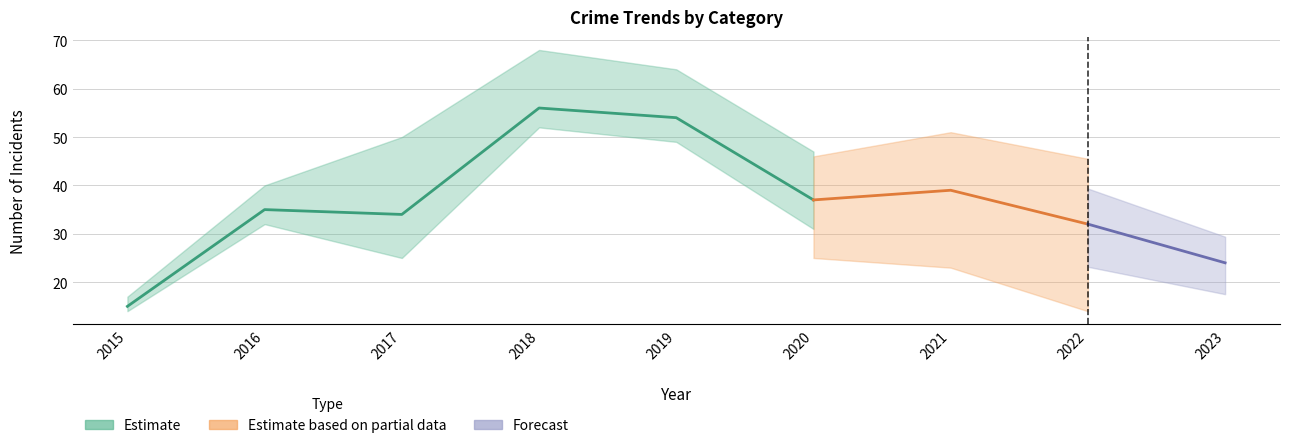

How many lines are shown in the chart?

4